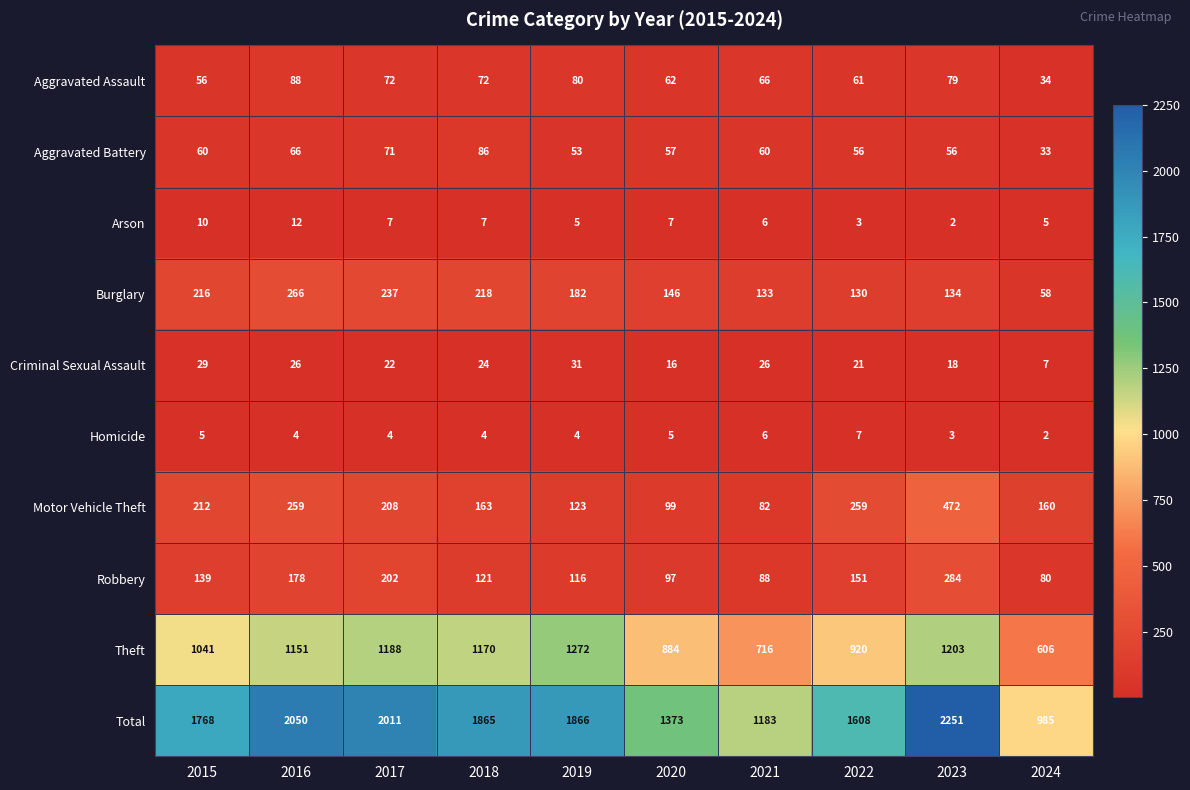

The Homicide series shows 5 at 2015. True or false?

True